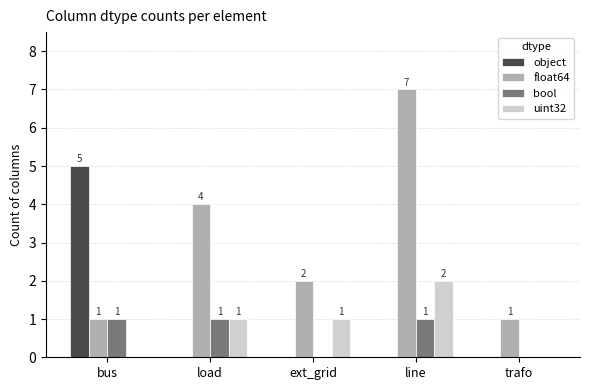

How many distinct data groups are displayed?

4